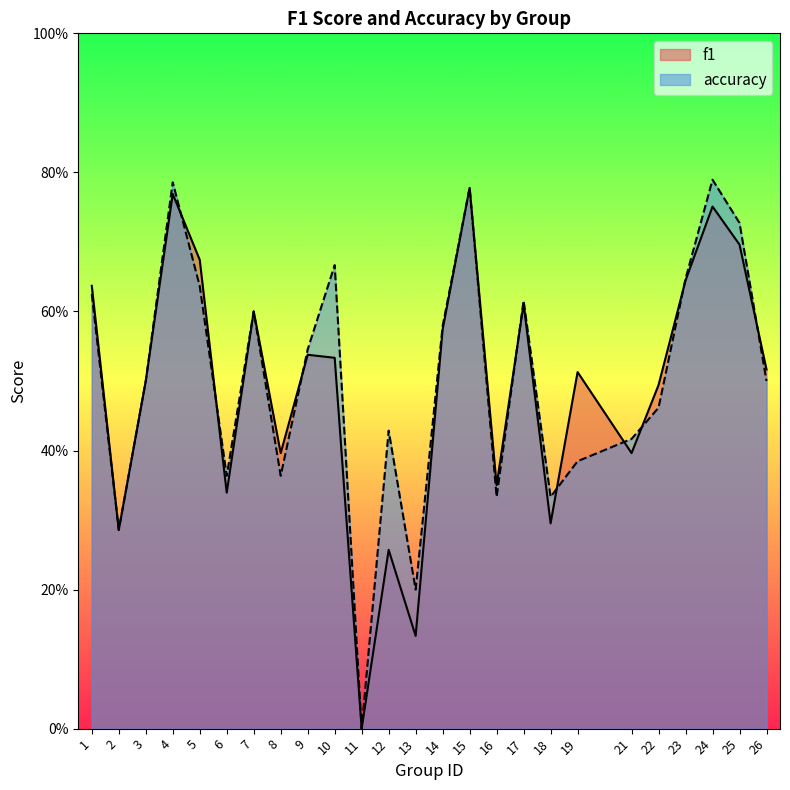

What is the total value across all series at 21?

0.8